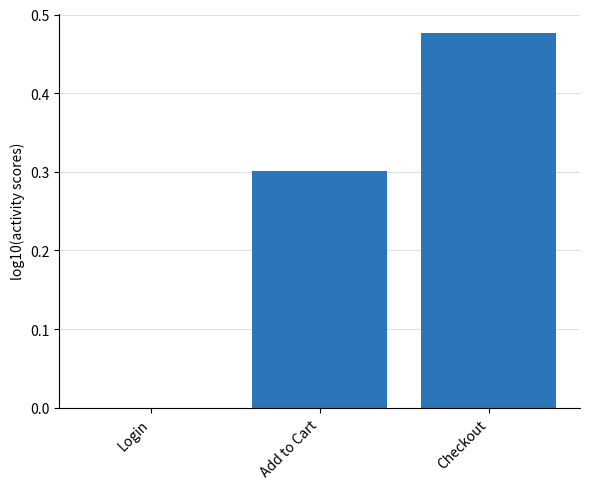

What is the change in value from Login to Checkout?

+0.5